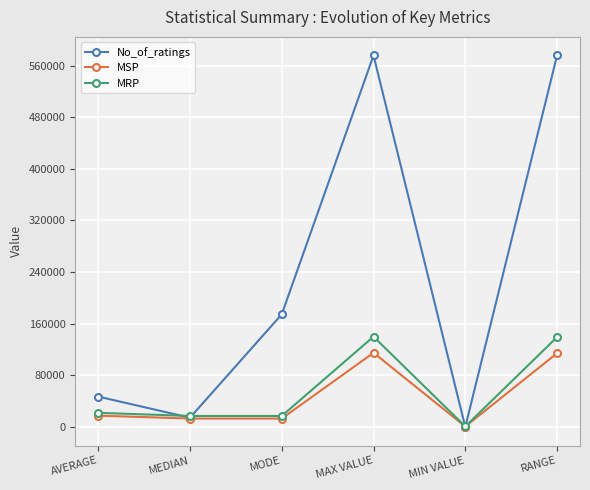

What is the sum of all MRP values?

335664.9